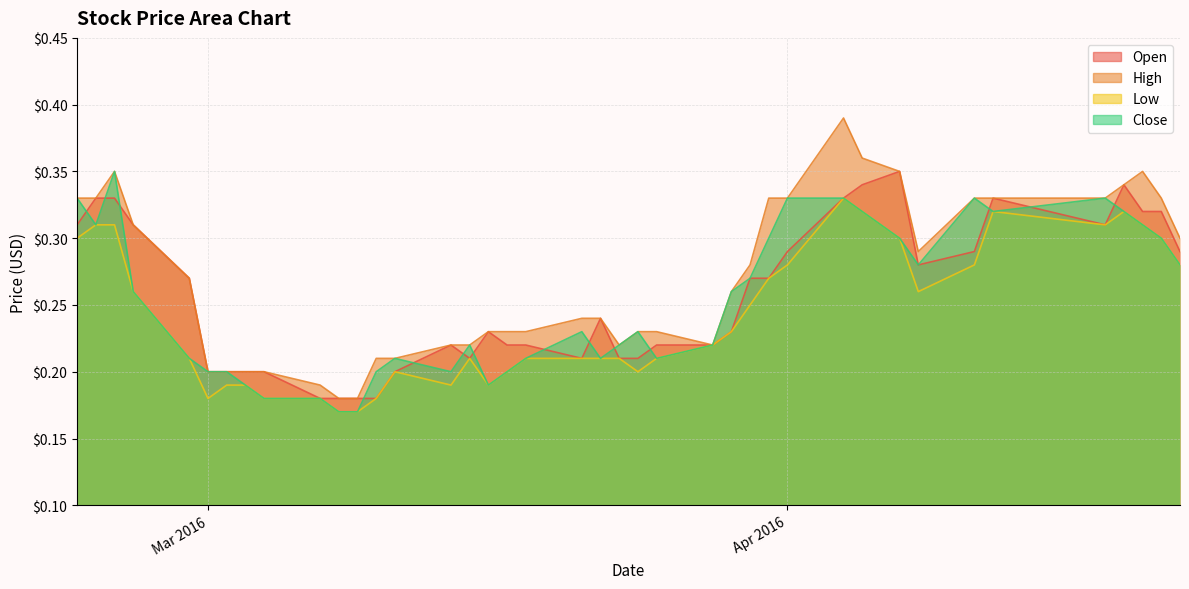

What is the difference between the second highest and second lowest values in the Open series?

0.2